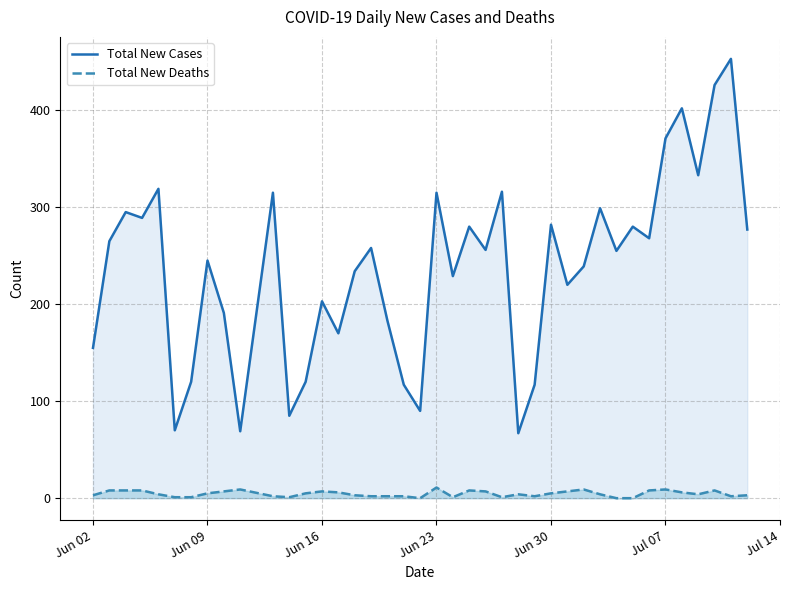

Reading left to right, what are all the values shown in this chart?

Total New Cases: 155	265	295	289	319	70	120	245	191	69	315	85	120	203	170	234	258	183	117	90	315	229	280	256	316	67	117	282	220	239	299	255	280	268	371	402	333	426	453	277
Total New Deaths: 3	8	8	8	4	1	1	5	7	9	2	1	5	7	6	3	2	2	2	0	11	1	8	7	1	4	2	5	7	9	4	0	0	8	9	6	4	8	2	3